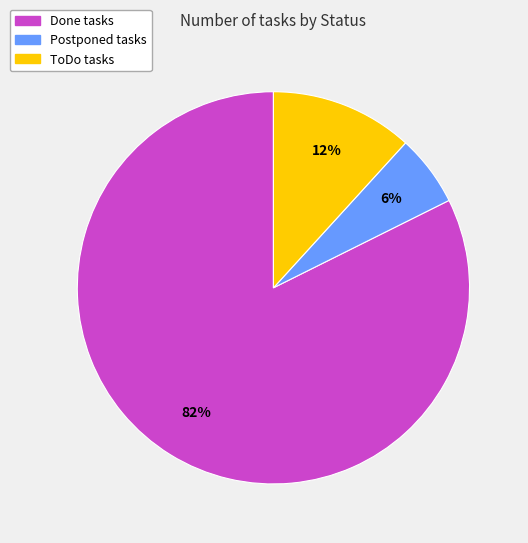

To the nearest percent, what is the average slice percentage?

33%